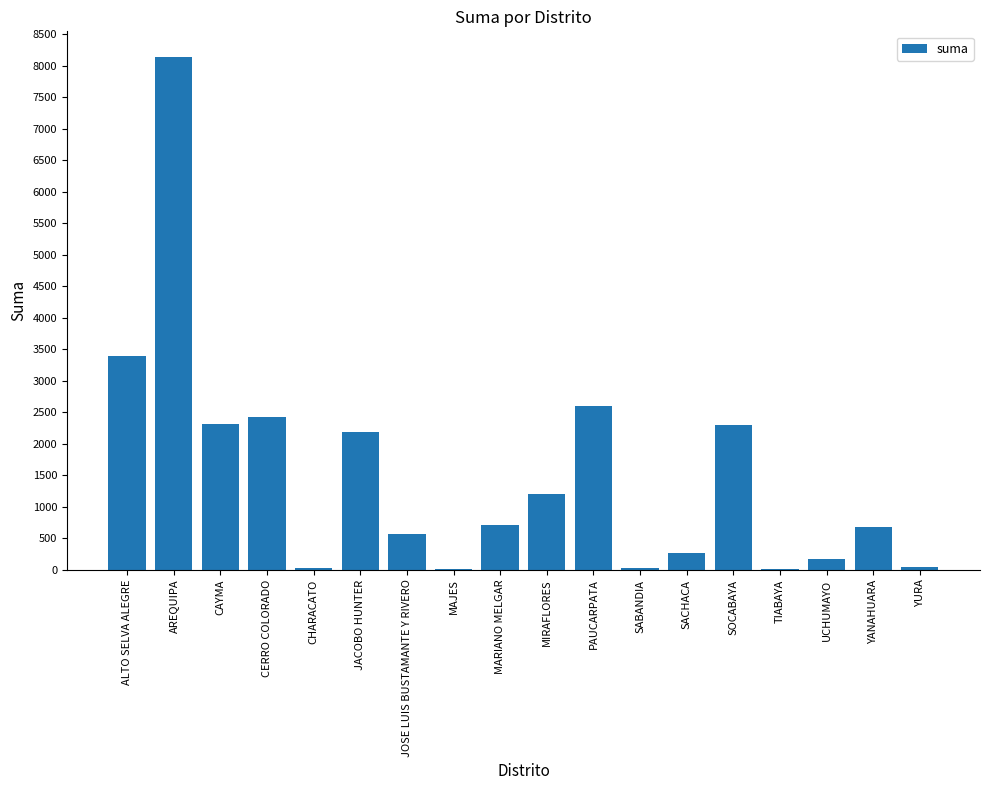

What value does the data have at MIRAFLORES?

1199.6